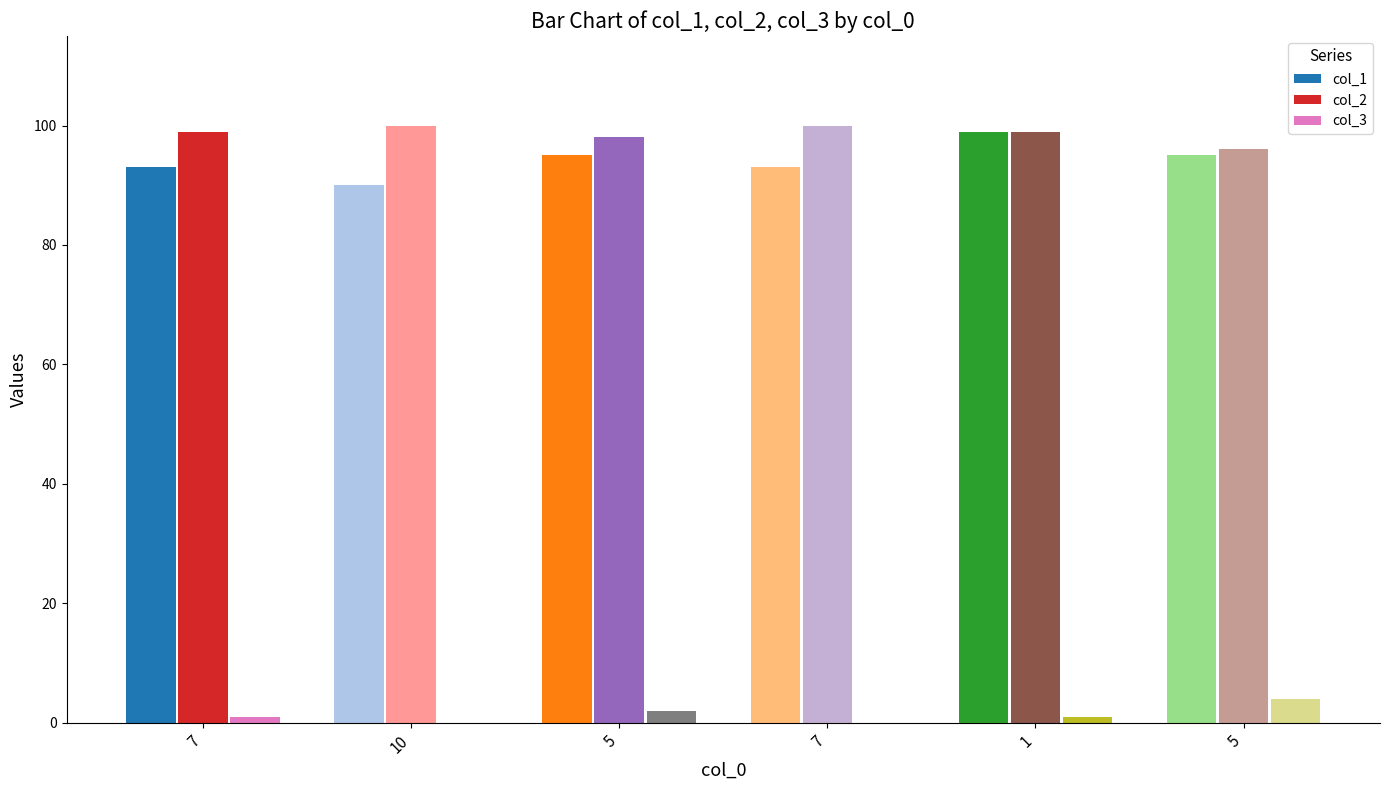

Count the number of data series in this chart.

3